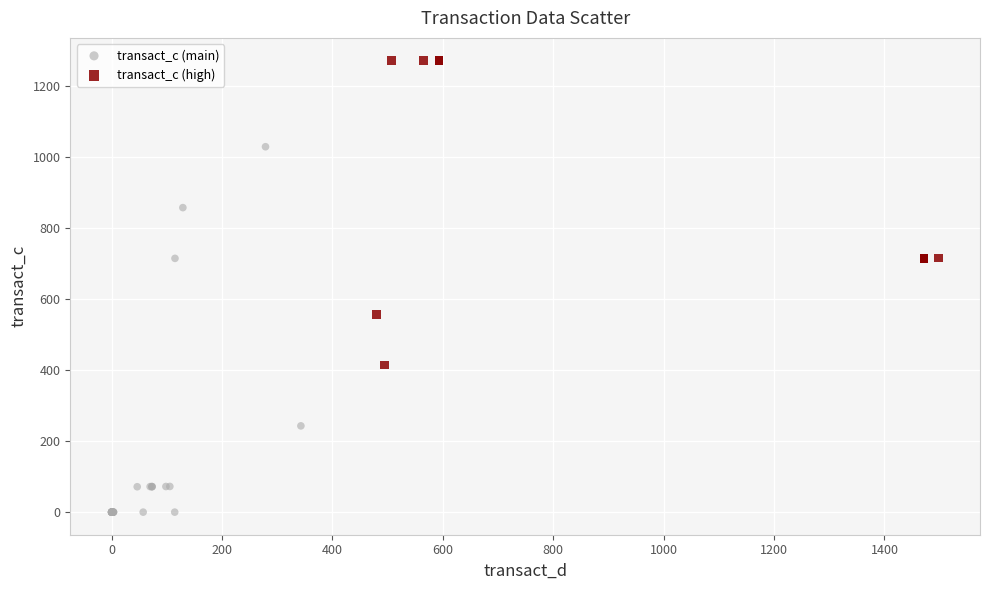

Which series contains the lowest Y value?

transact_c (main)